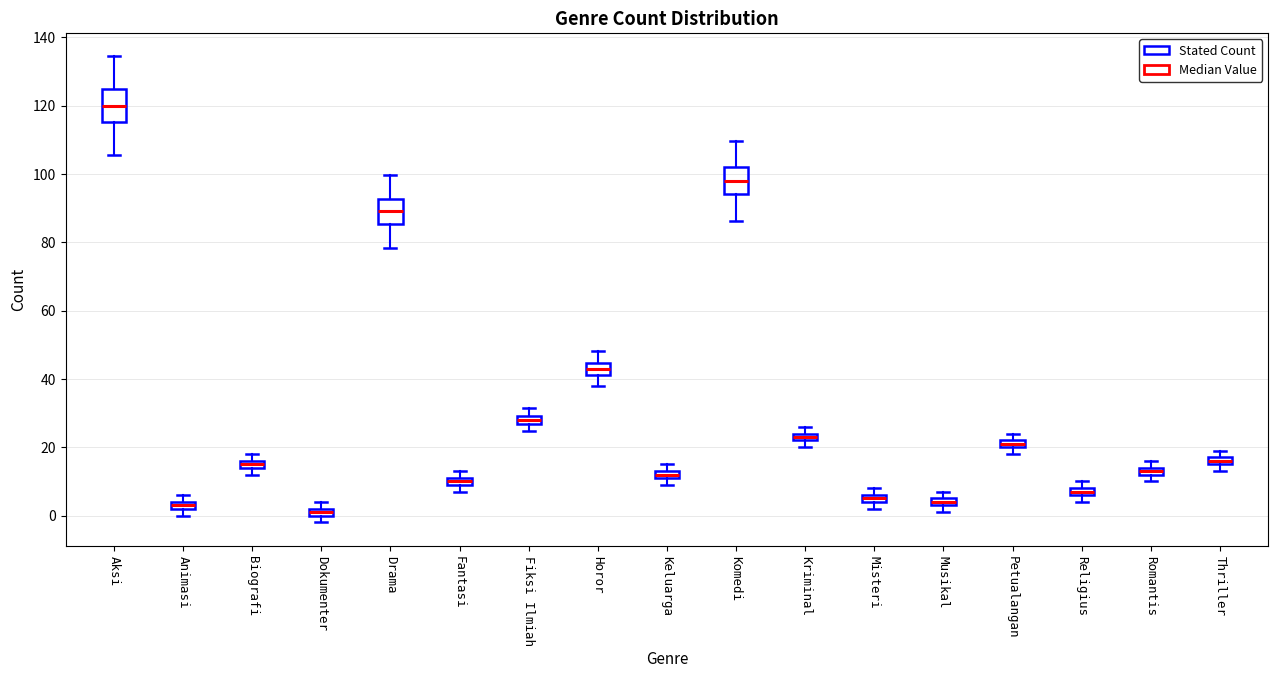

Which box's median line is the highest?

Aksi